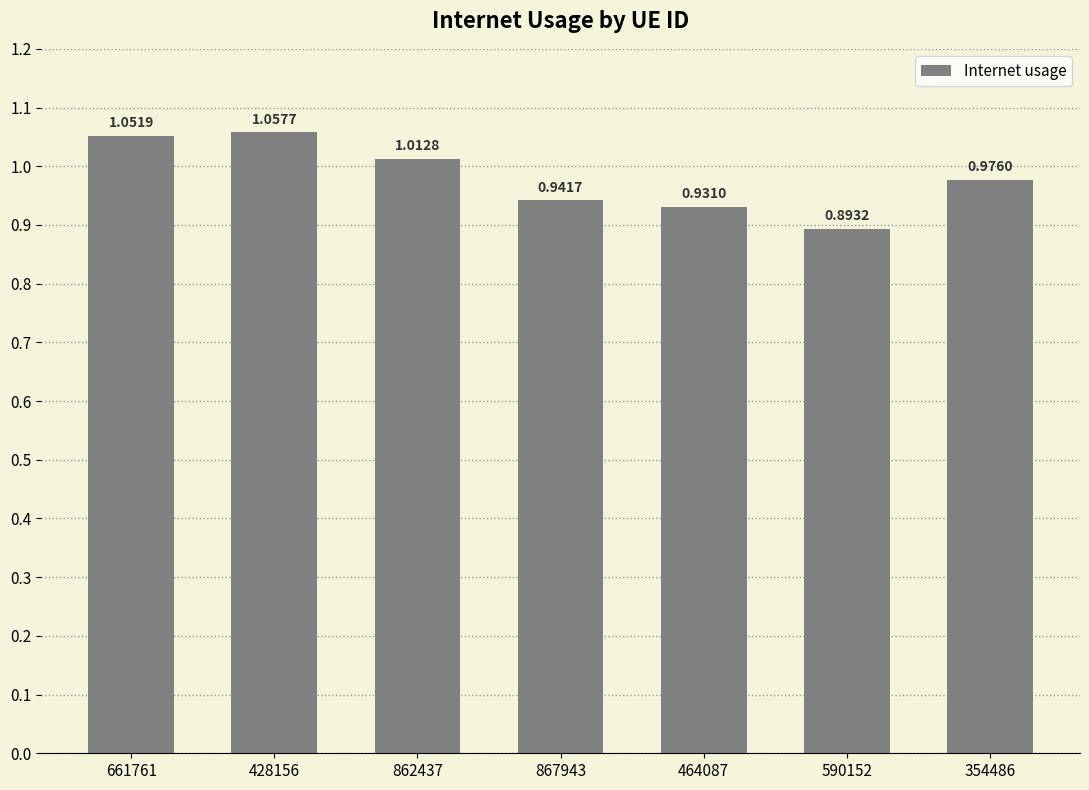

List the labels in order of value, smallest first.

590152, 464087, 867943, 354486, 862437, 661761, 428156